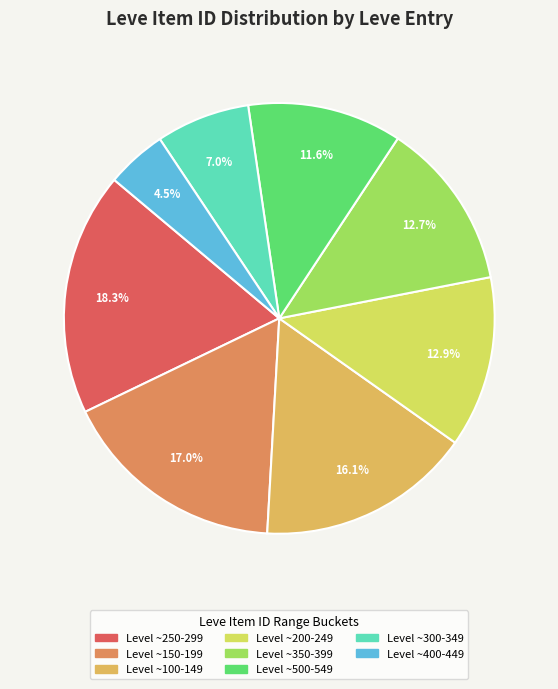

Is there any slice that represents more than half of the pie?

No